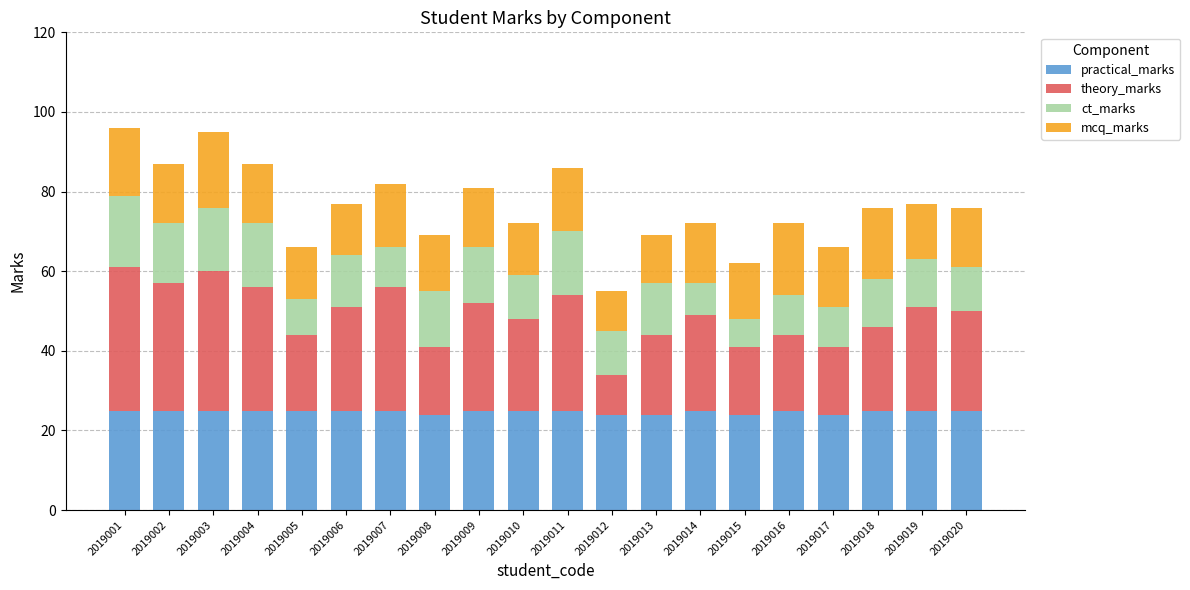

The practical_marks series shows 34 at 2019008. True or false?

False